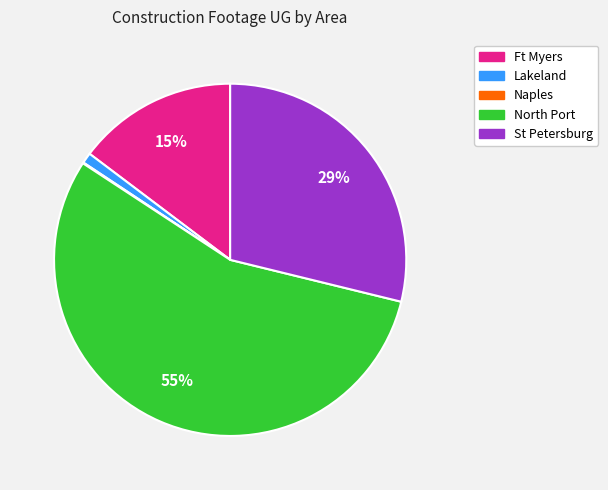

Does St Petersburg represent more than half of the total?

No